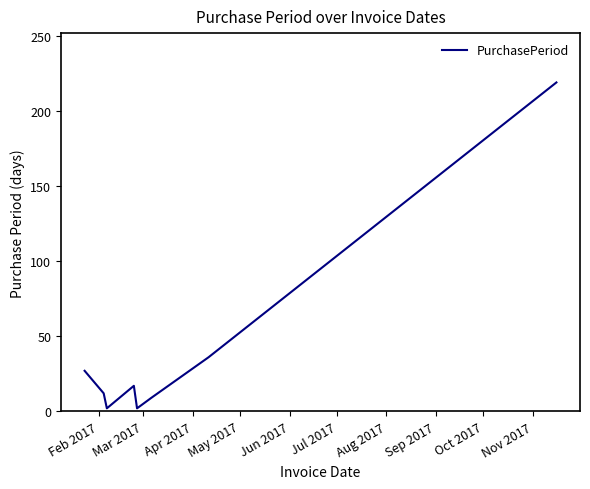

Reading left to right, extract all data points from this chart.

27	12	2	17	2	9	36	219